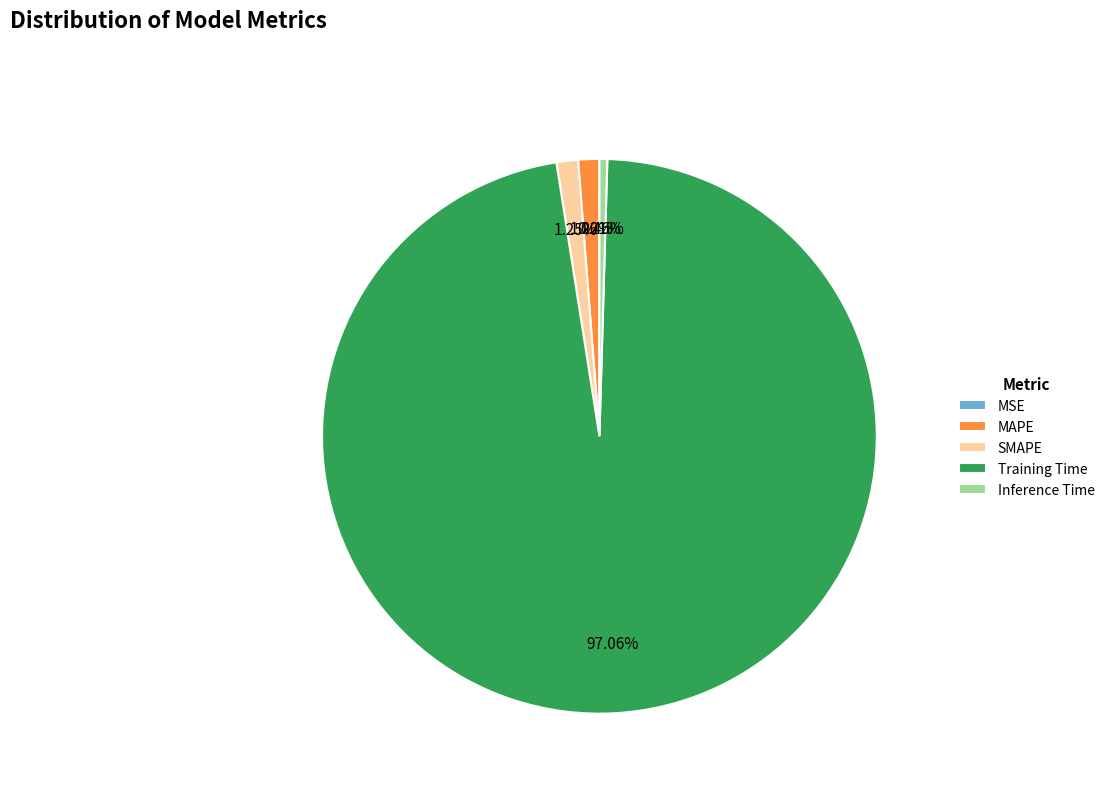

Which category accounts for the majority?

Training Time